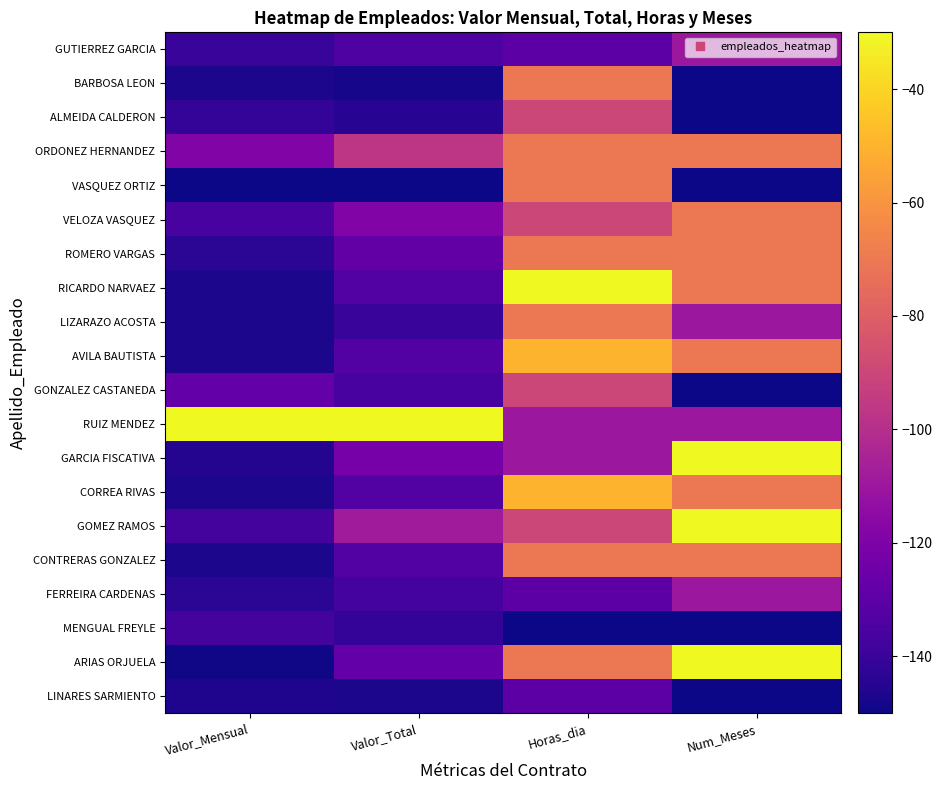

What is the total value across all series at Valor_Mensual?

-2730.1